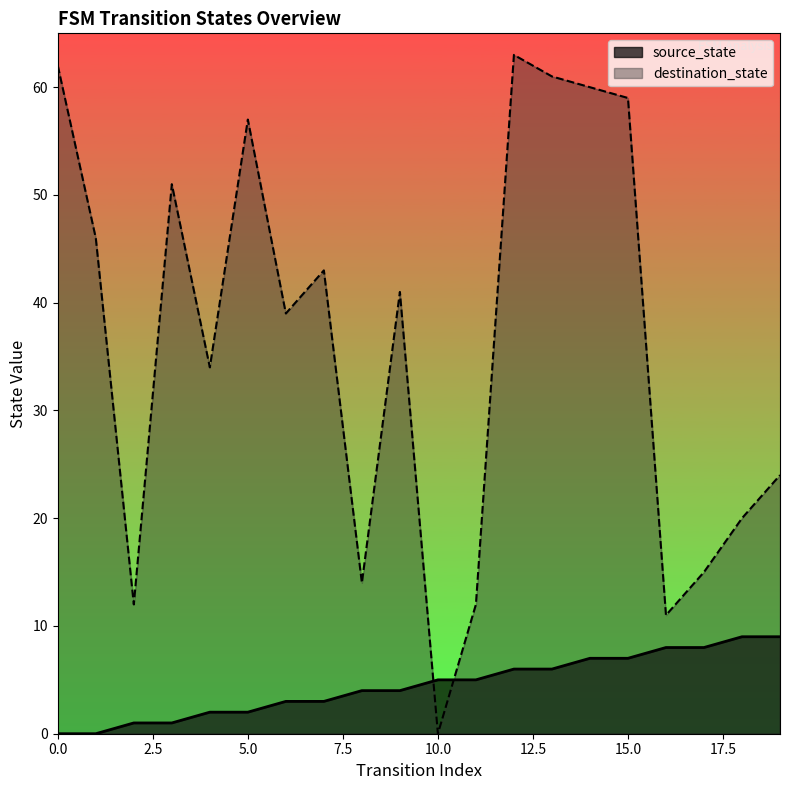

What is the difference between the second highest and minimum values in the destination_state series?

62